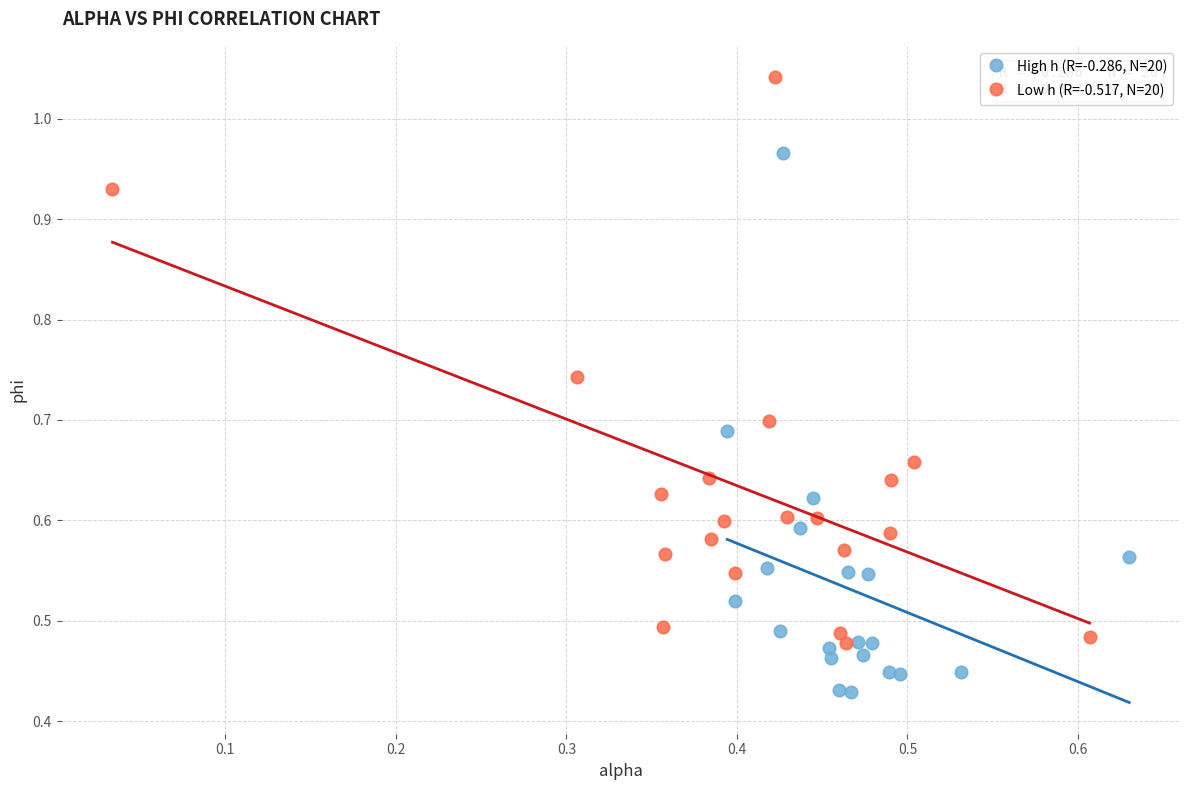

Which series reaches the minimum Y coordinate?

High h (R=-0.286, N=20)